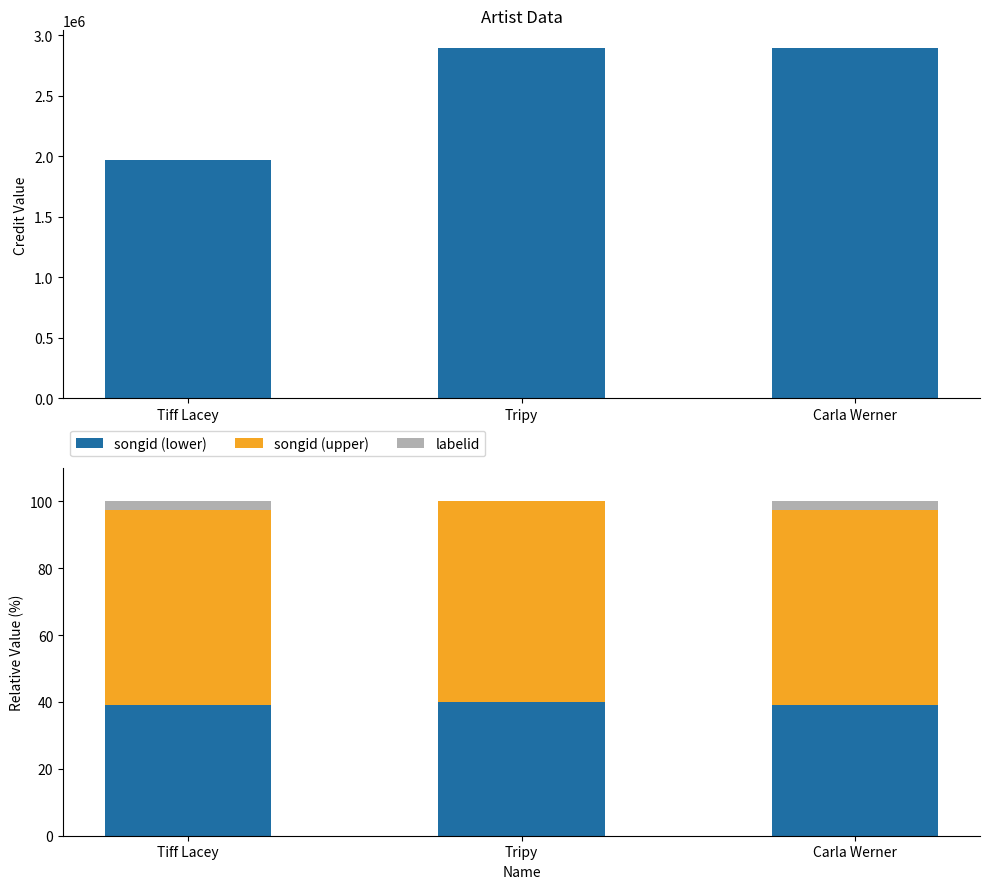

Are the bars horizontal?

No